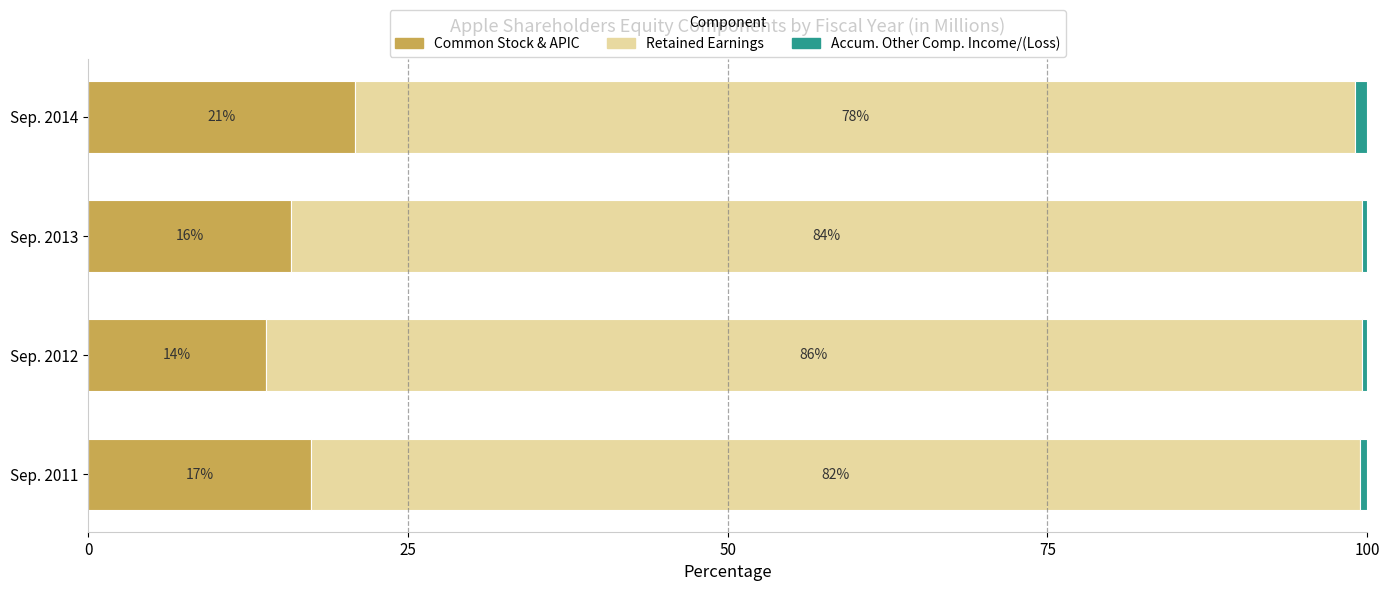

Where is Common Stock & APIC nearest to the value 17?

Sep. 2011